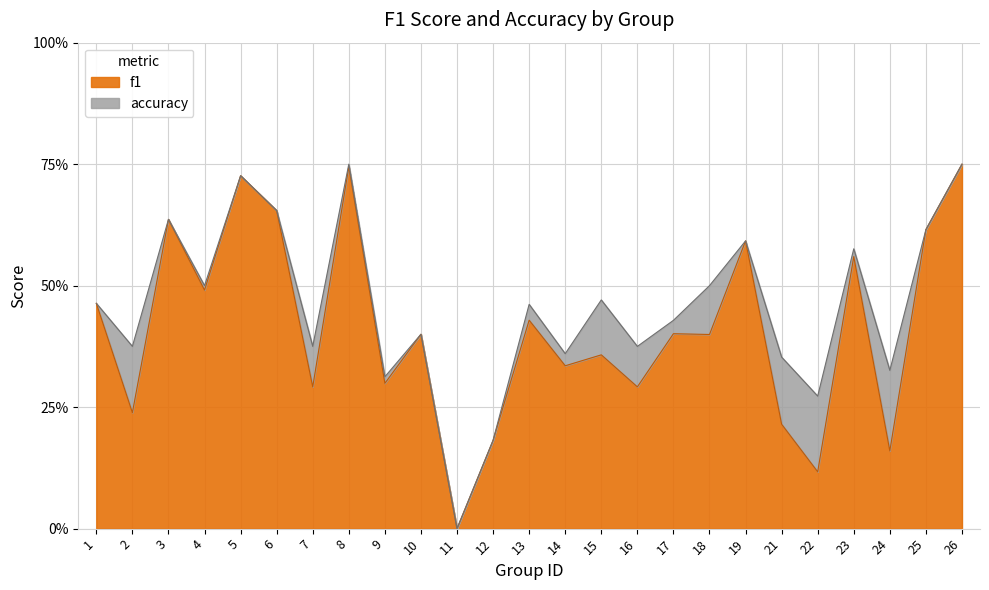

What are all the series names shown in the legend?

f1, accuracy